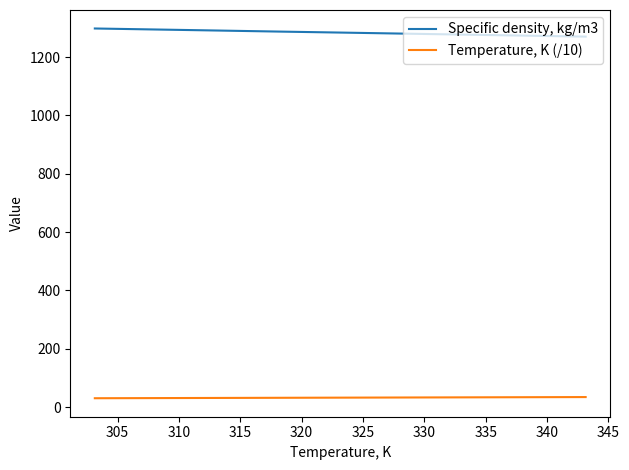

Which series has the largest total across all categories?

Specific density, kg/m3